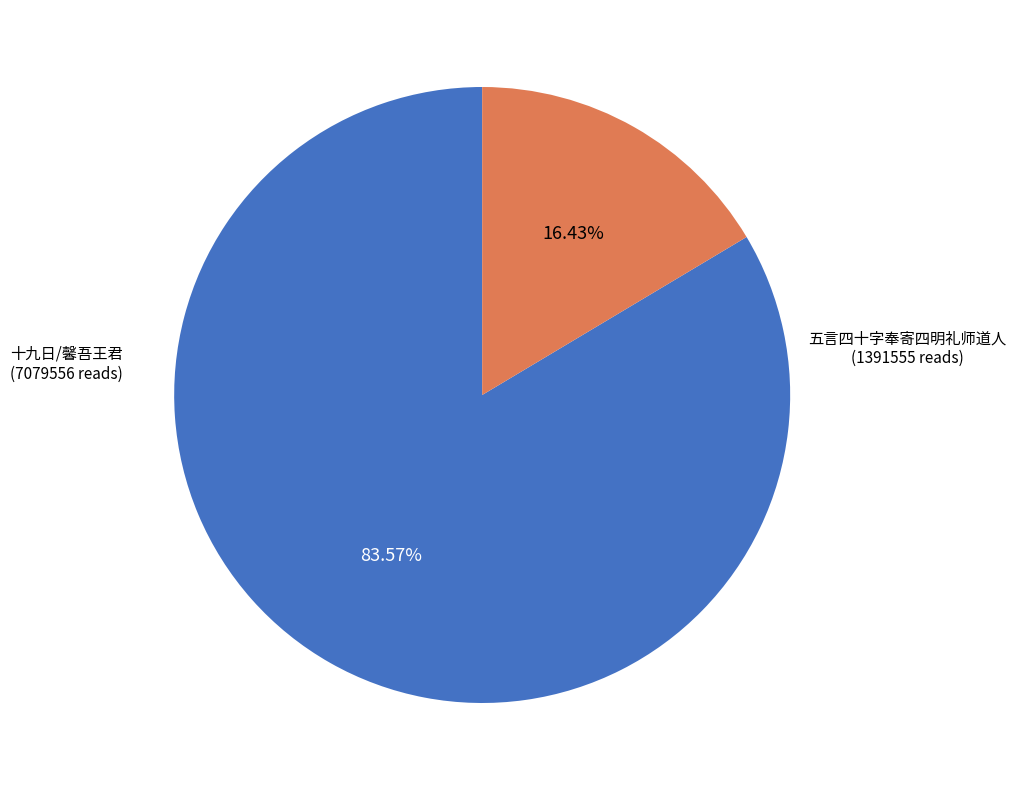

Count the number of slices in the pie.

2